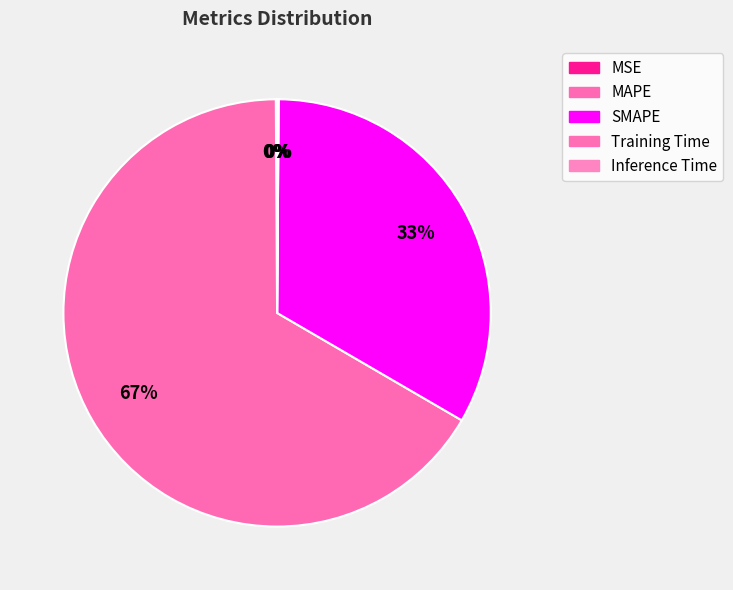

True or false: Inference Time accounts for 0% of the total.

True